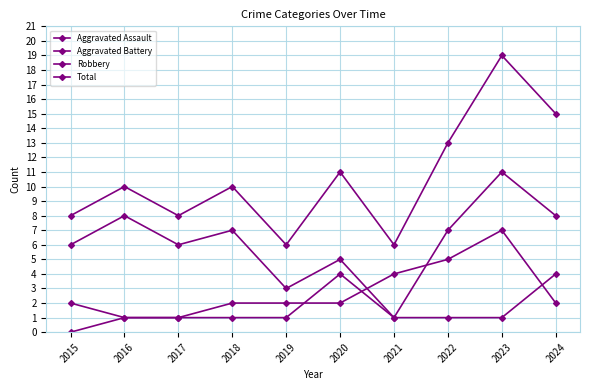

What is the average value of the Aggravated Assault series?

2